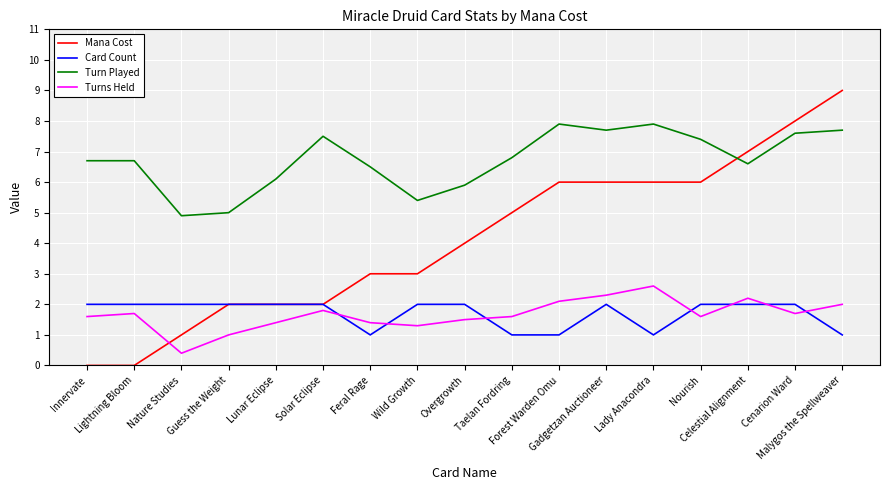

How many lines are shown in the chart?

4